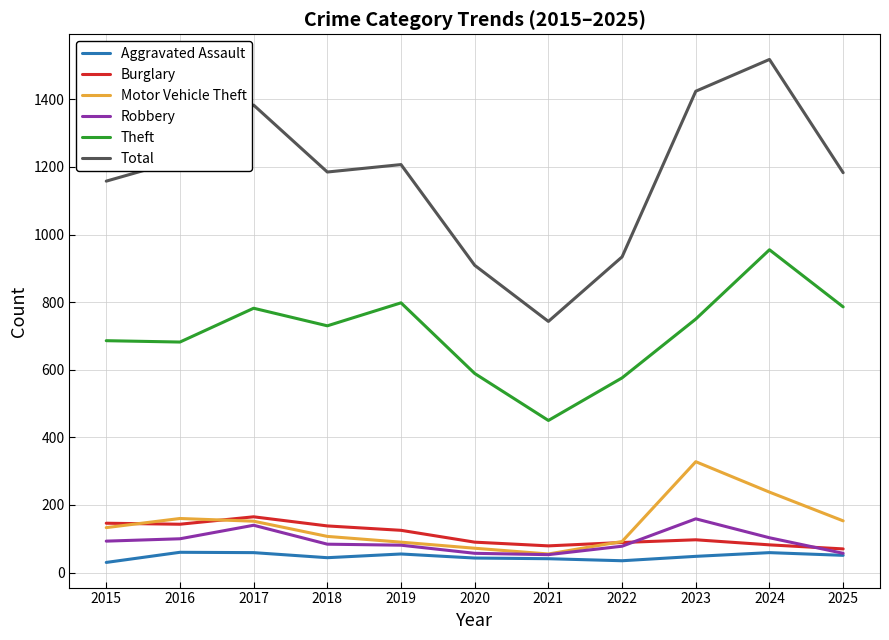

True or false: Robbery and Total intersect in this chart.

False